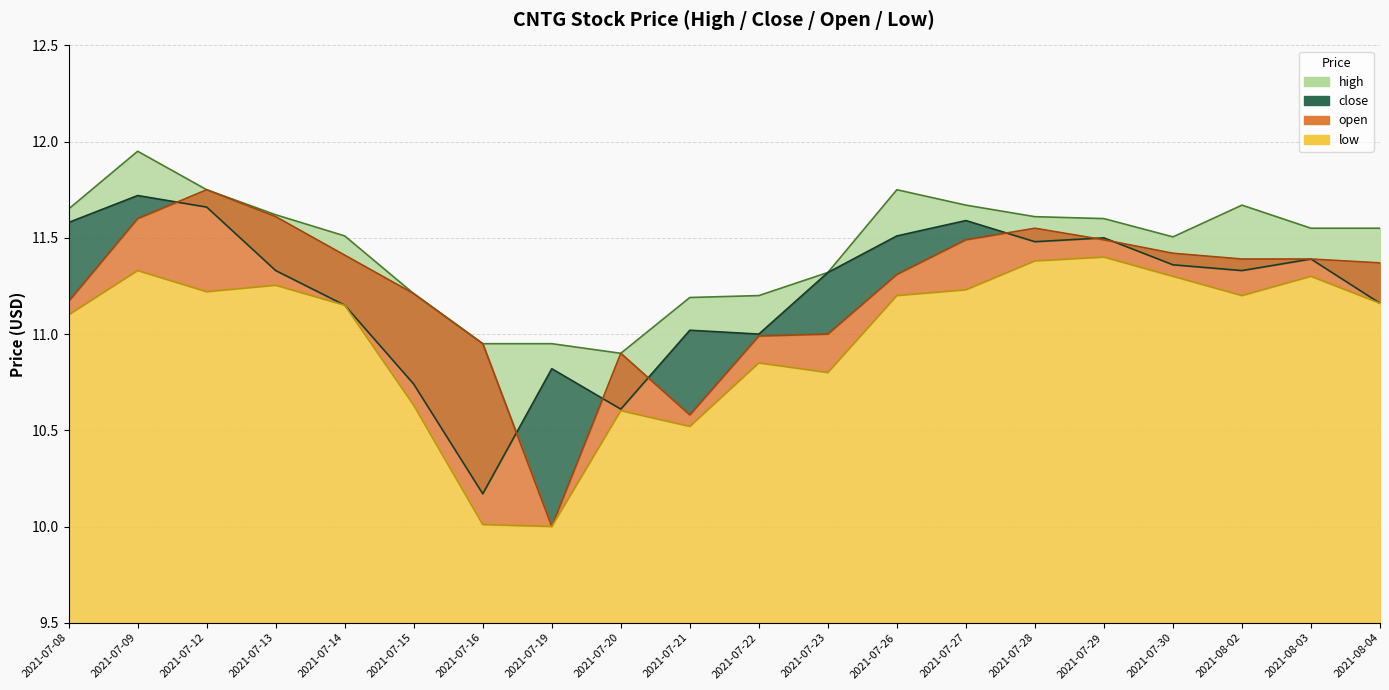

List the series in order of their peak value, lowest first.

low, close, open, high